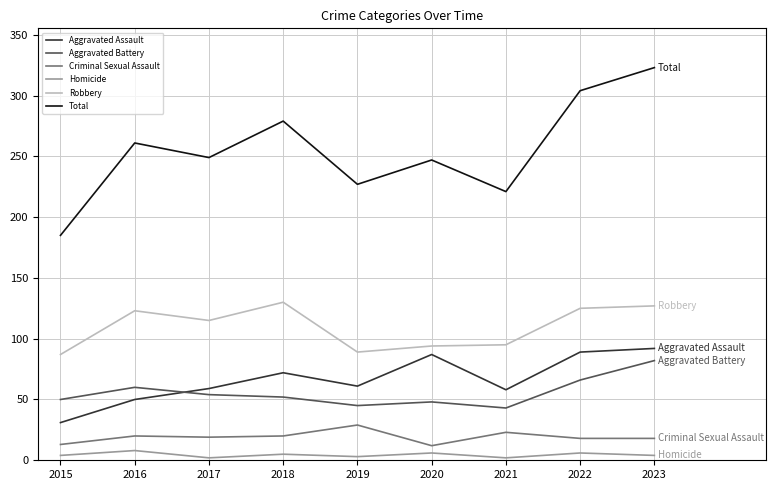

What are all the series names shown in the legend?

Aggravated Assault, Aggravated Battery, Criminal Sexual Assault, Homicide, Robbery, Total